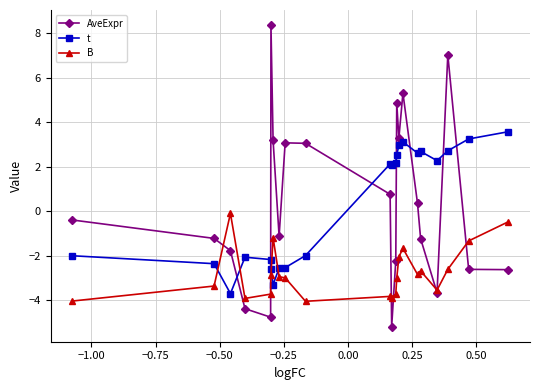

Rank the series by their maximum value, from lowest to highest.

B, t, AveExpr